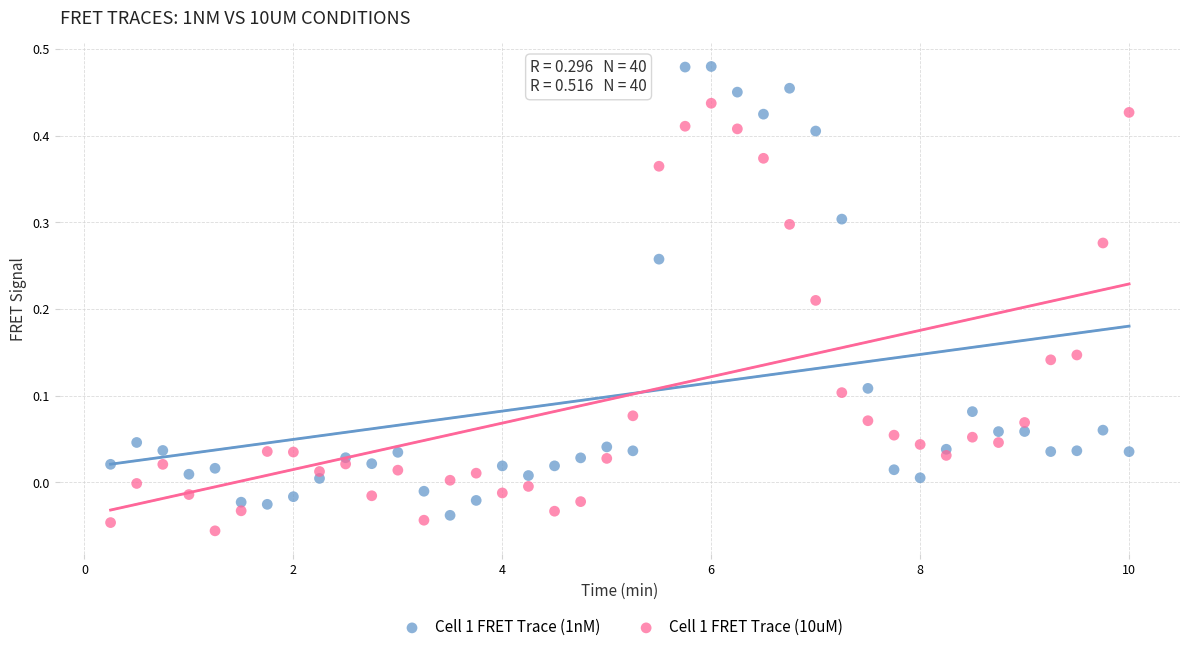

Which series contains the lowest Y value?

Cell 1 FRET Trace (10uM)